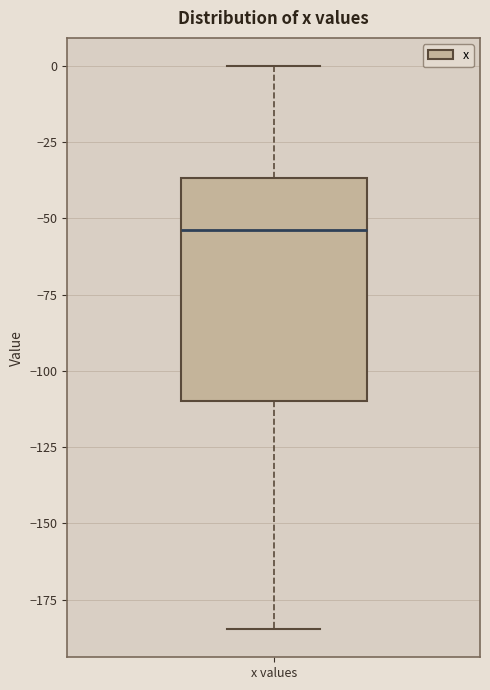

Where is the upper edge of the box for x values on the y-axis? The values are not printed on the chart, so give them approximately, as read against the axis.

-35